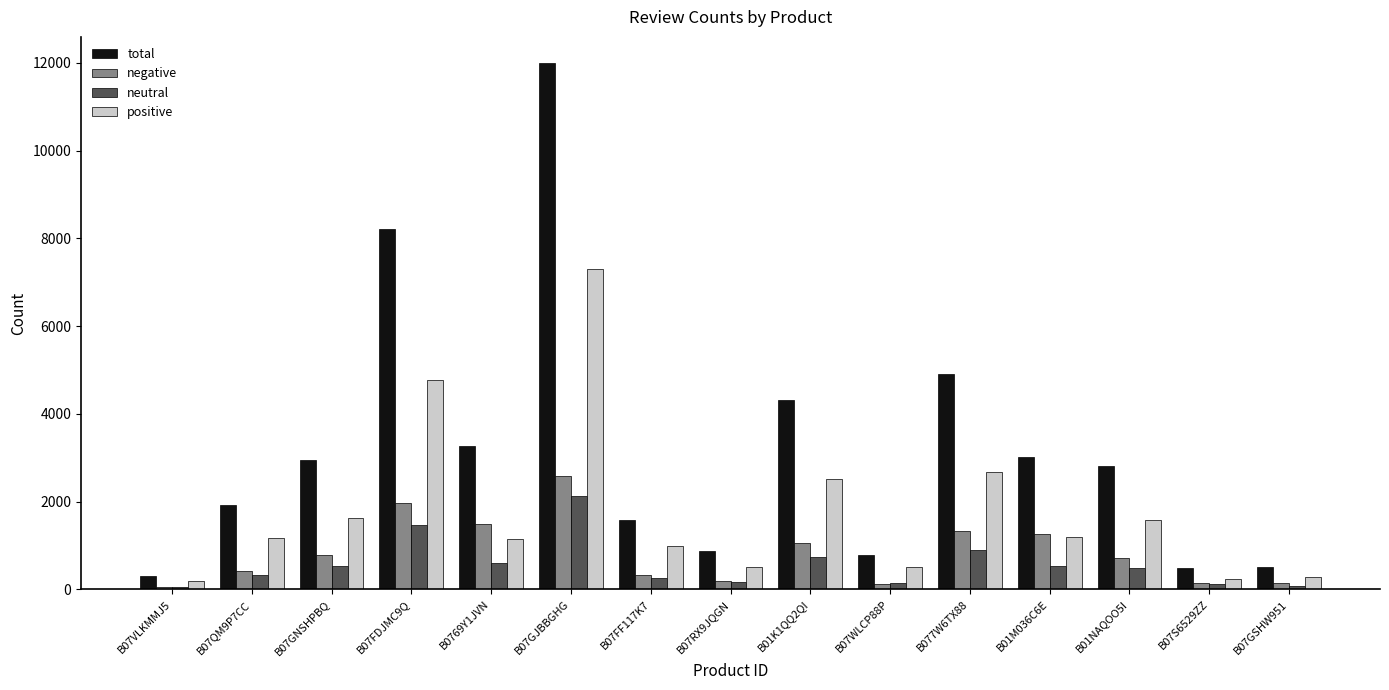

What is the value of the positive bar at the 2nd from the left?

1181